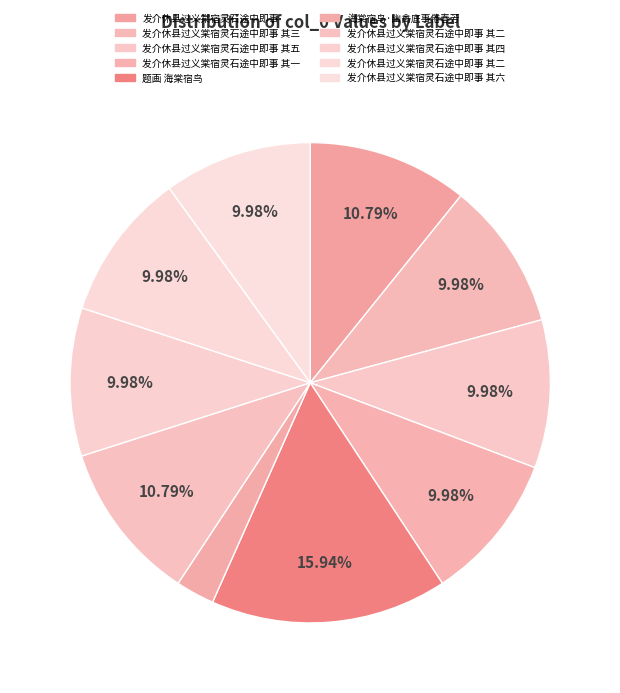

Rank the categories by value from highest to lowest.

题画 海棠宿鸟, 发介休县过义棠宿灵石途中即事, 发介休县过义棠宿灵石途中即事 其二, 发介休县过义棠宿灵石途中即事 其六, 发介休县过义棠宿灵石途中即事 其五, 发介休县过义棠宿灵石途中即事 其四, 发介休县过义棠宿灵石途中即事 其三, 发介休县过义棠宿灵石途中即事 其二, 发介休县过义棠宿灵石途中即事 其一, 海棠宿鸟·幽禽底事倦春芳